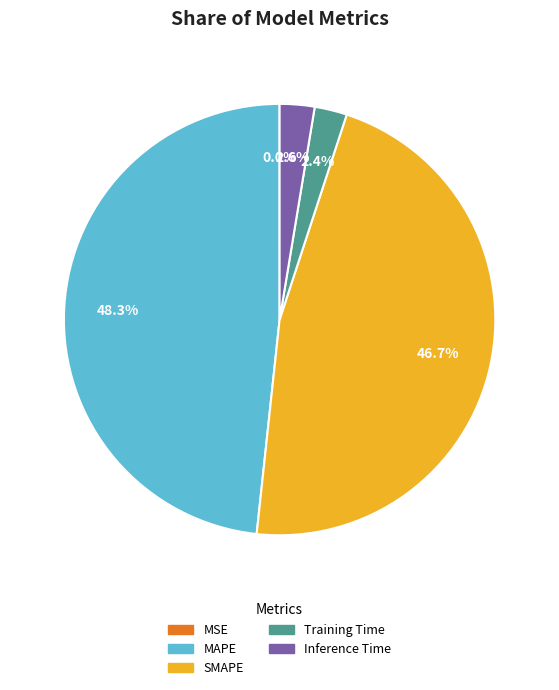

True or false: MAPE accounts for 48% of the total.

True